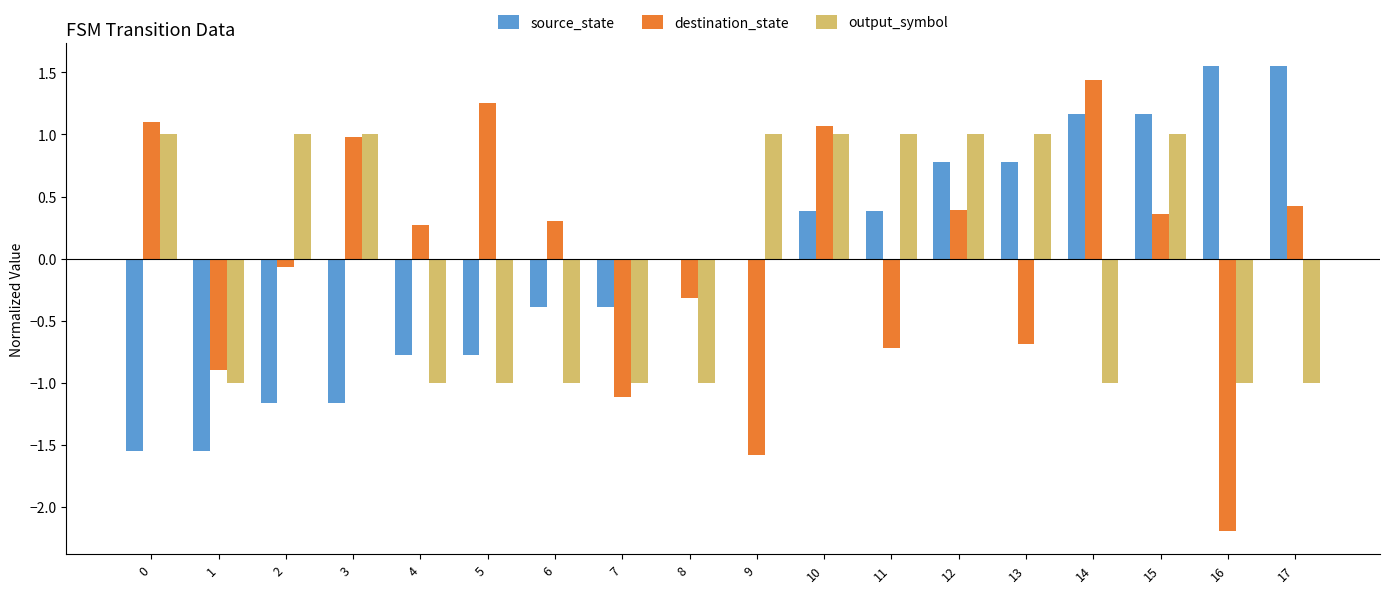

True or false: destination_state has a value of 0.6 at 0.

False